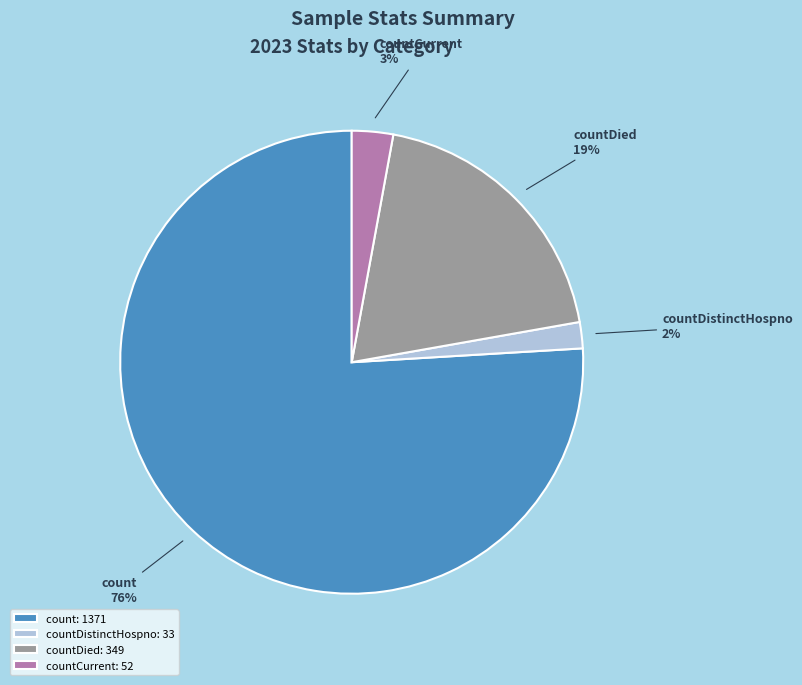

What is the smallest slice in the pie chart?

countDistinctHospno